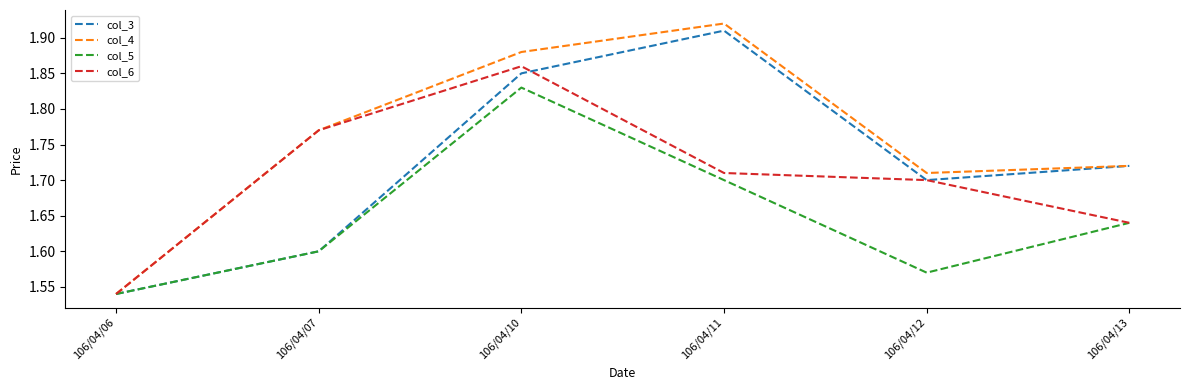

True or false: col_6 has more than 0 points higher than both neighbors.

True